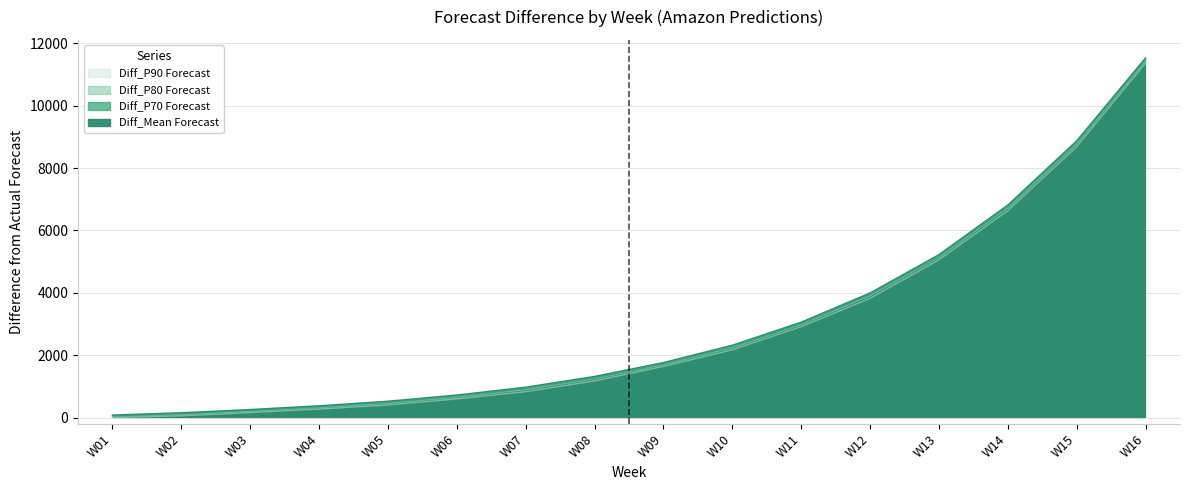

How many categories are shown in the chart?

16